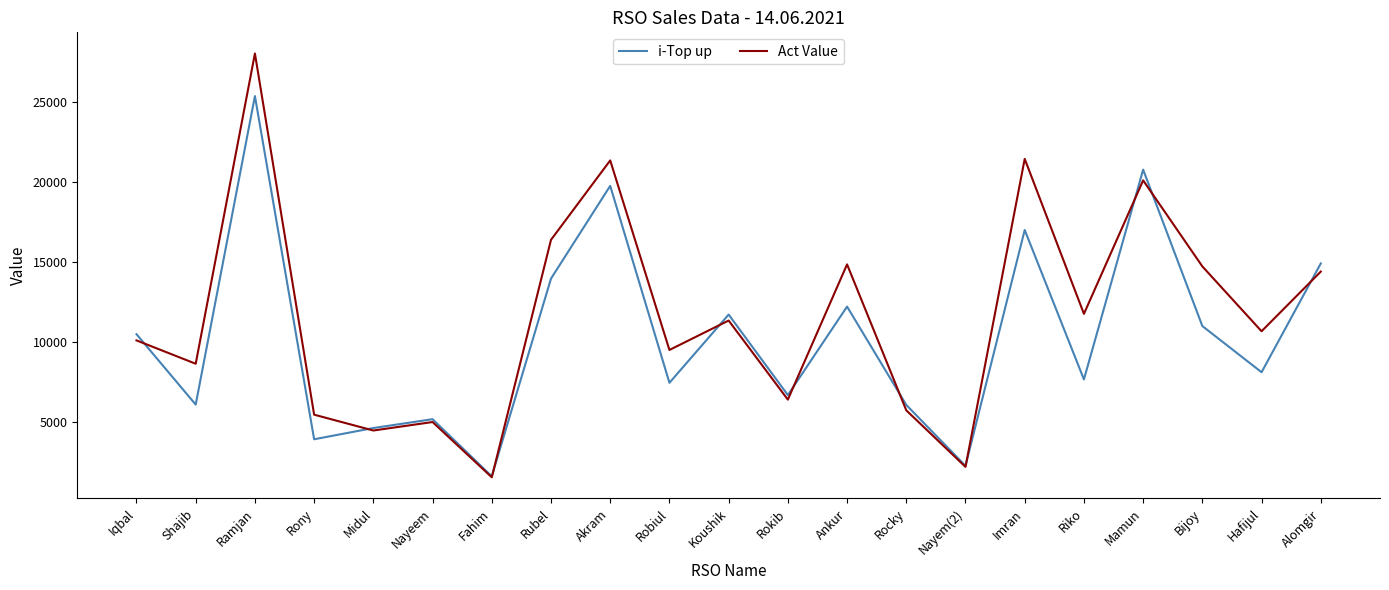

List the series in order of their overall mean, lowest first.

i-Top up, Act Value